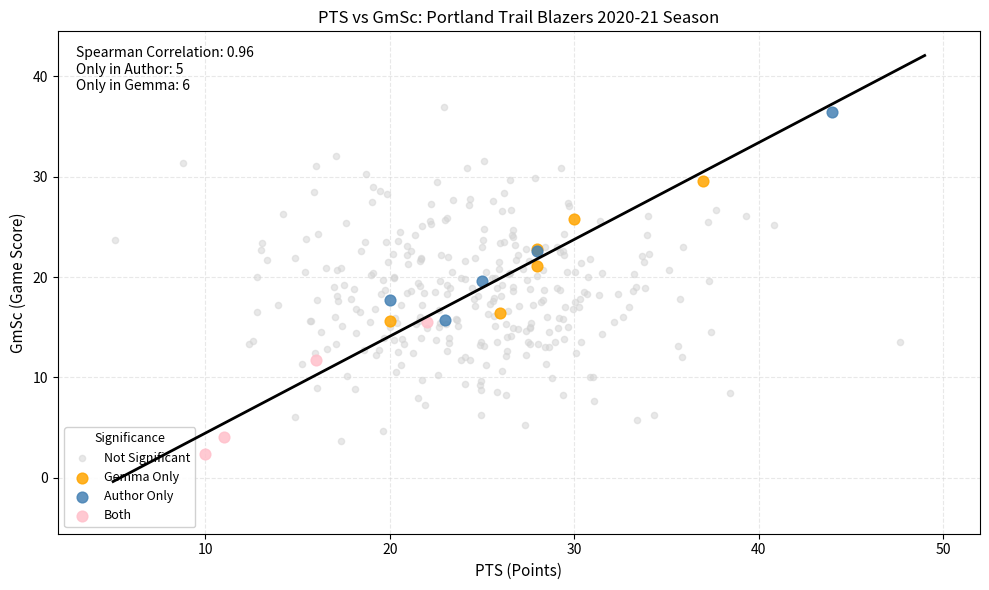

Which series has the widest spread of Y values?

Not Significant